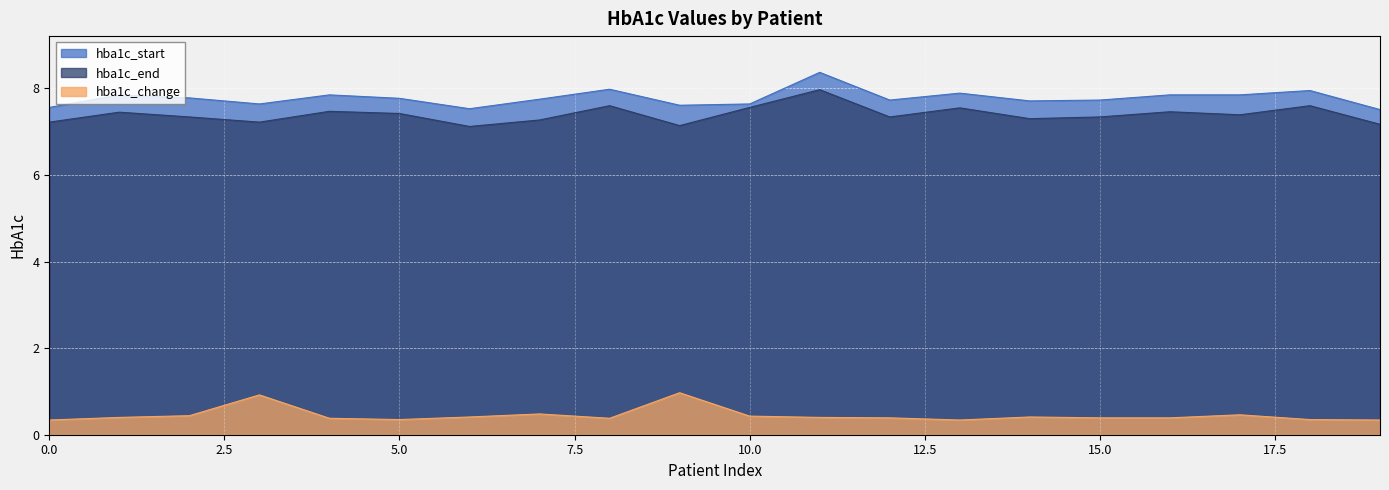

What is the difference between the highest and lowest values at 5.0?

7.4